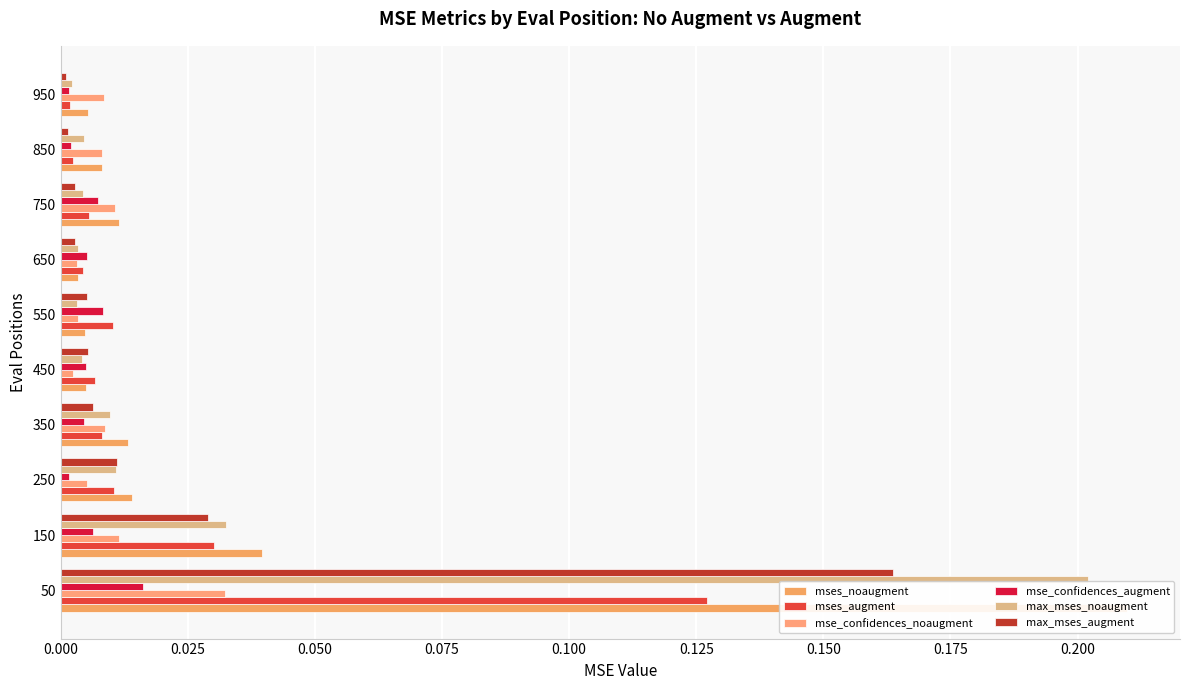

How many bars are there in total?

60